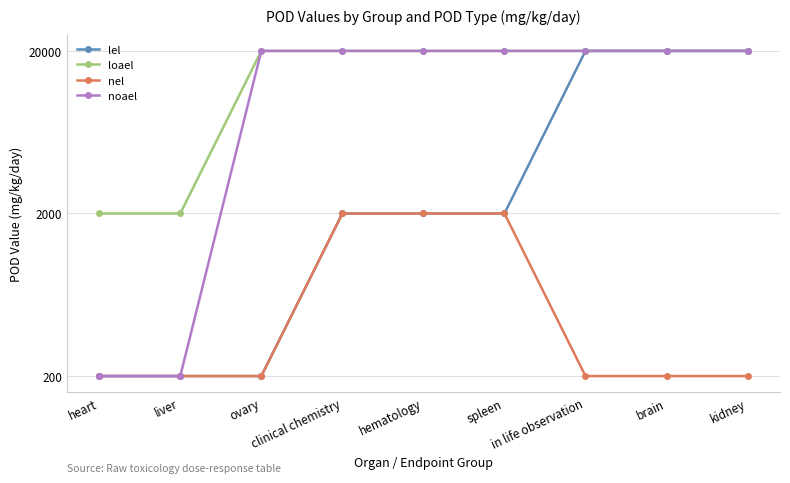

What is the sum of all lel values?

66600